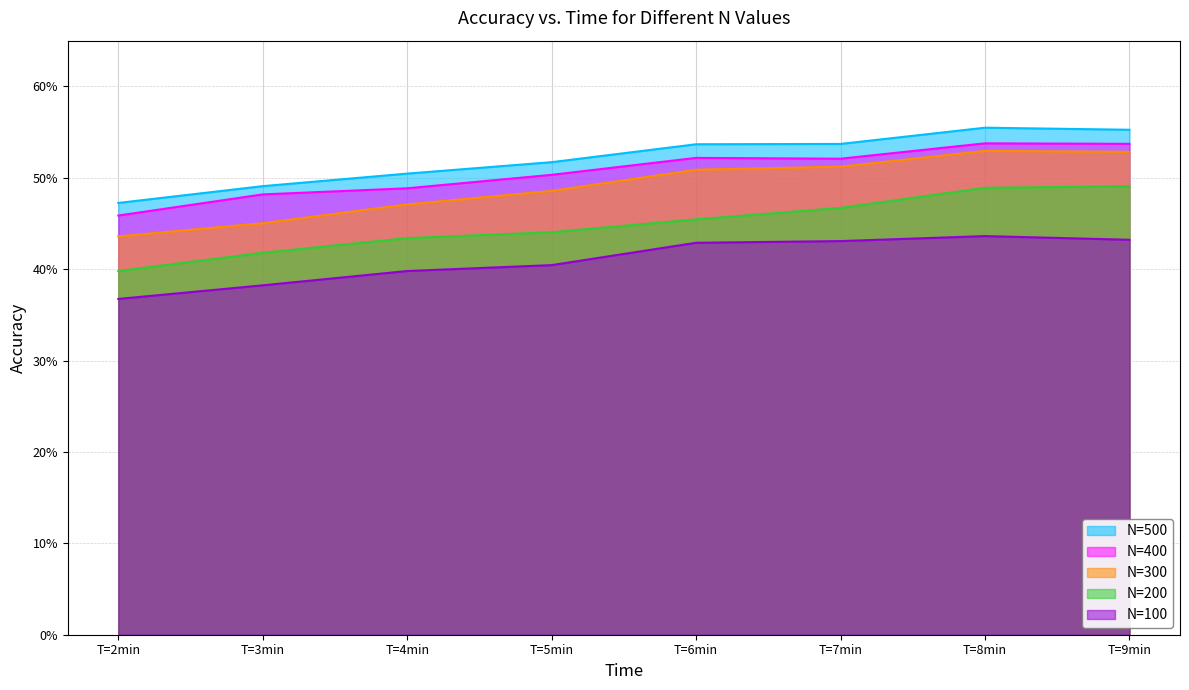

Which label corresponds to the largest value in the chart?

T=8min